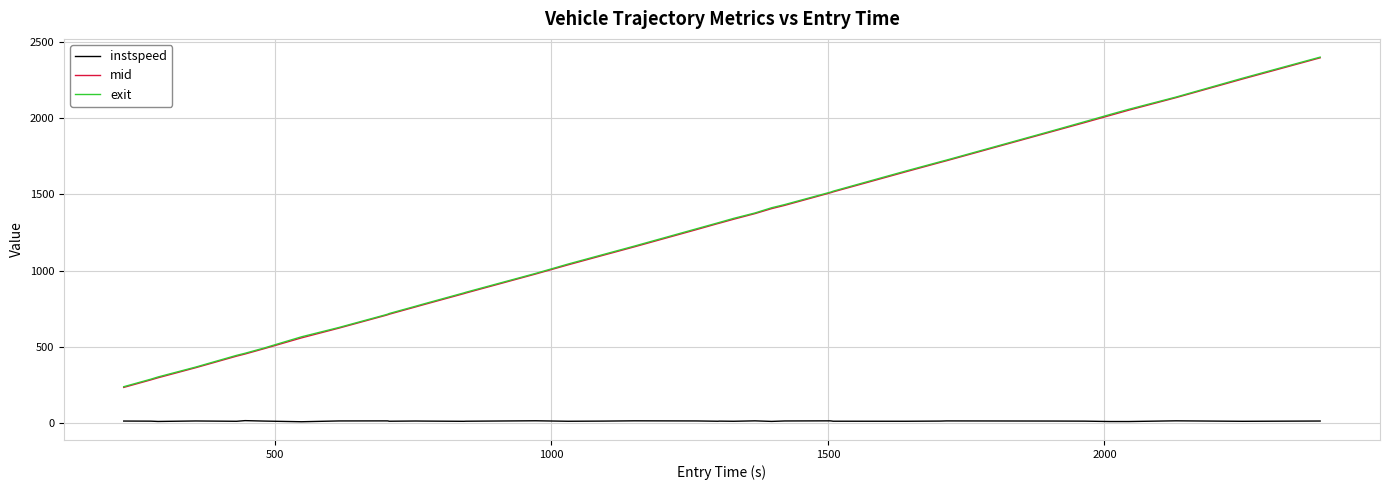

What is the minimum value for exit?

238.6